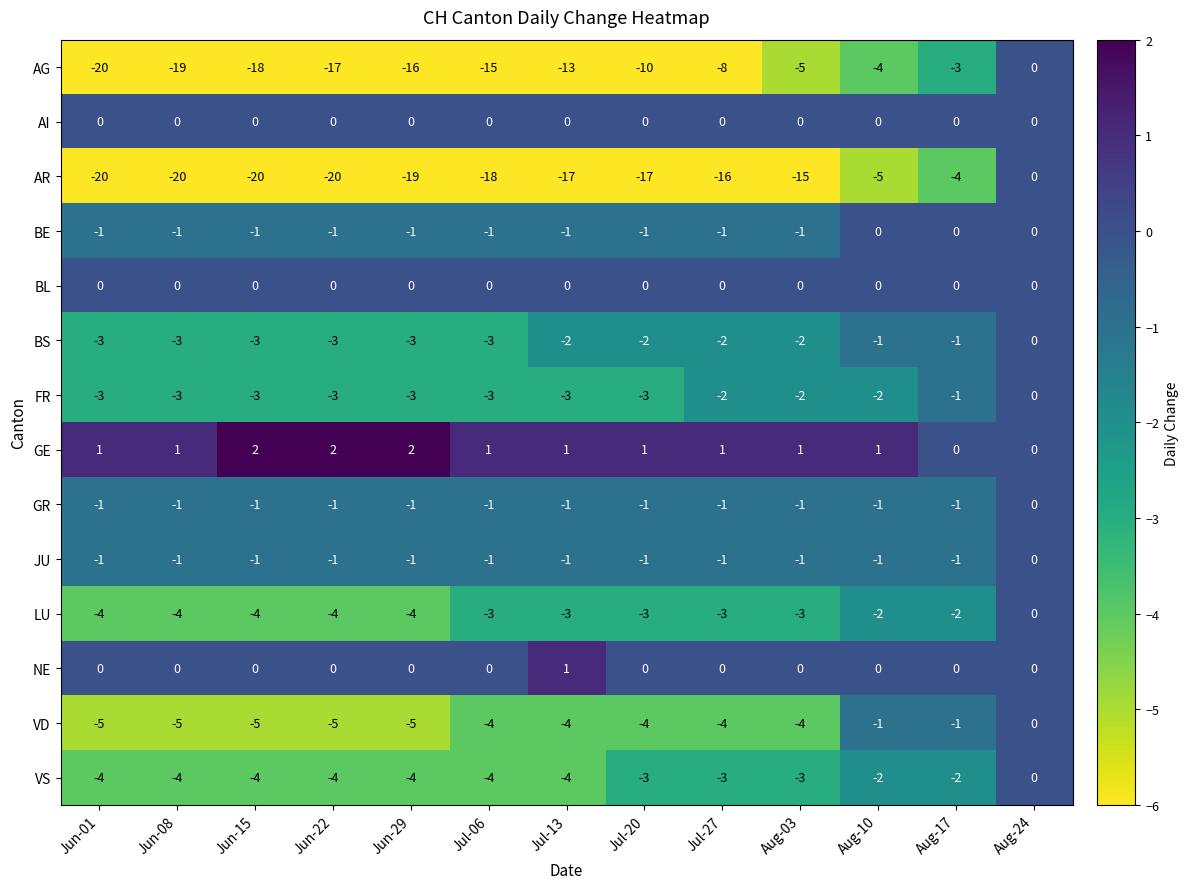

True or false: AR has a value of -17 at Jul-13.

True